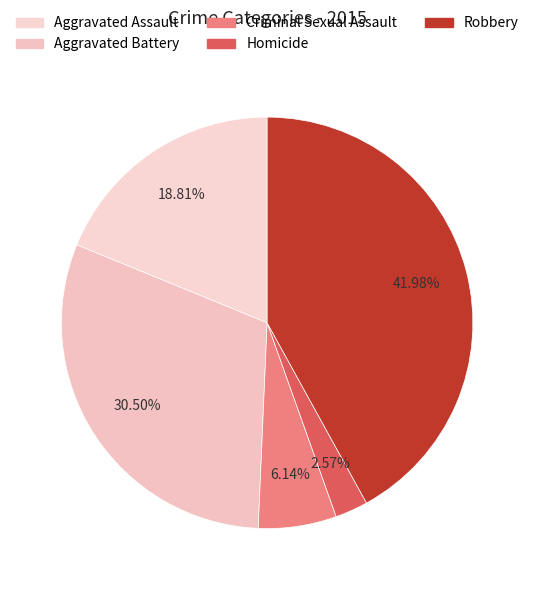

How much of the chart is everything except Homicide?

97.4%